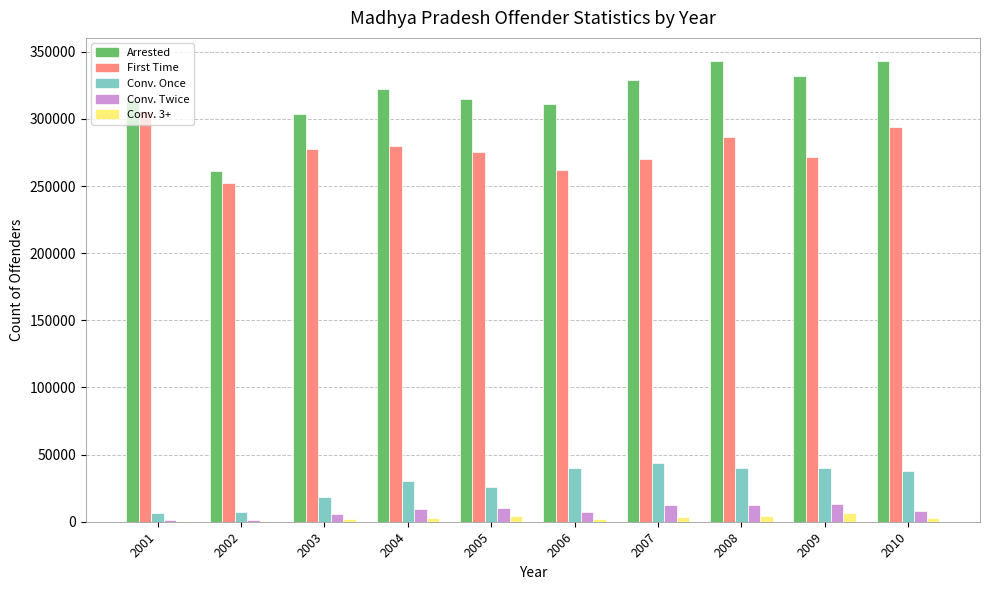

What is the maximum value shown in the chart?

343192